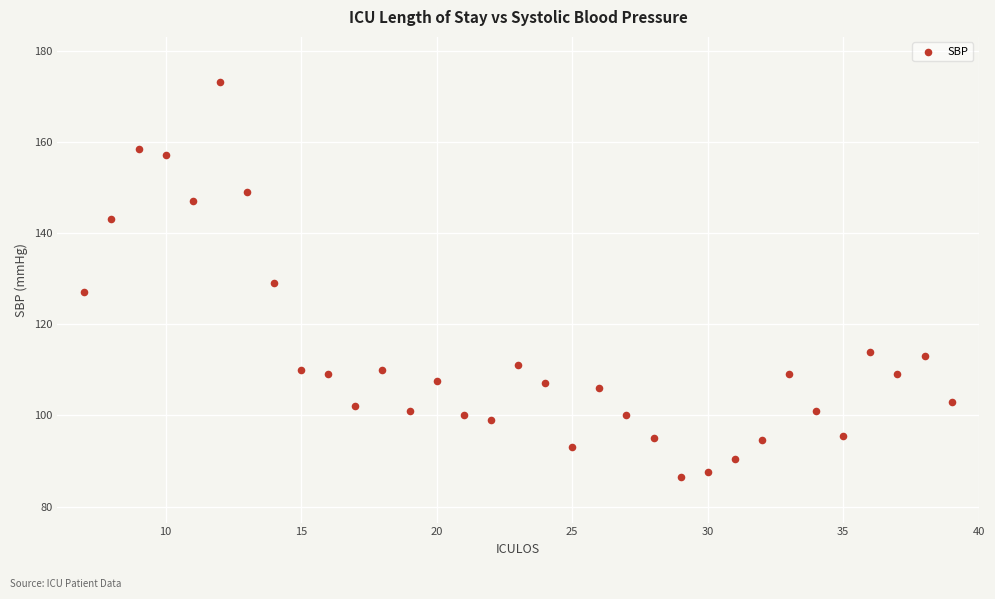

What is the range of Y values (max minus min)?

86.5